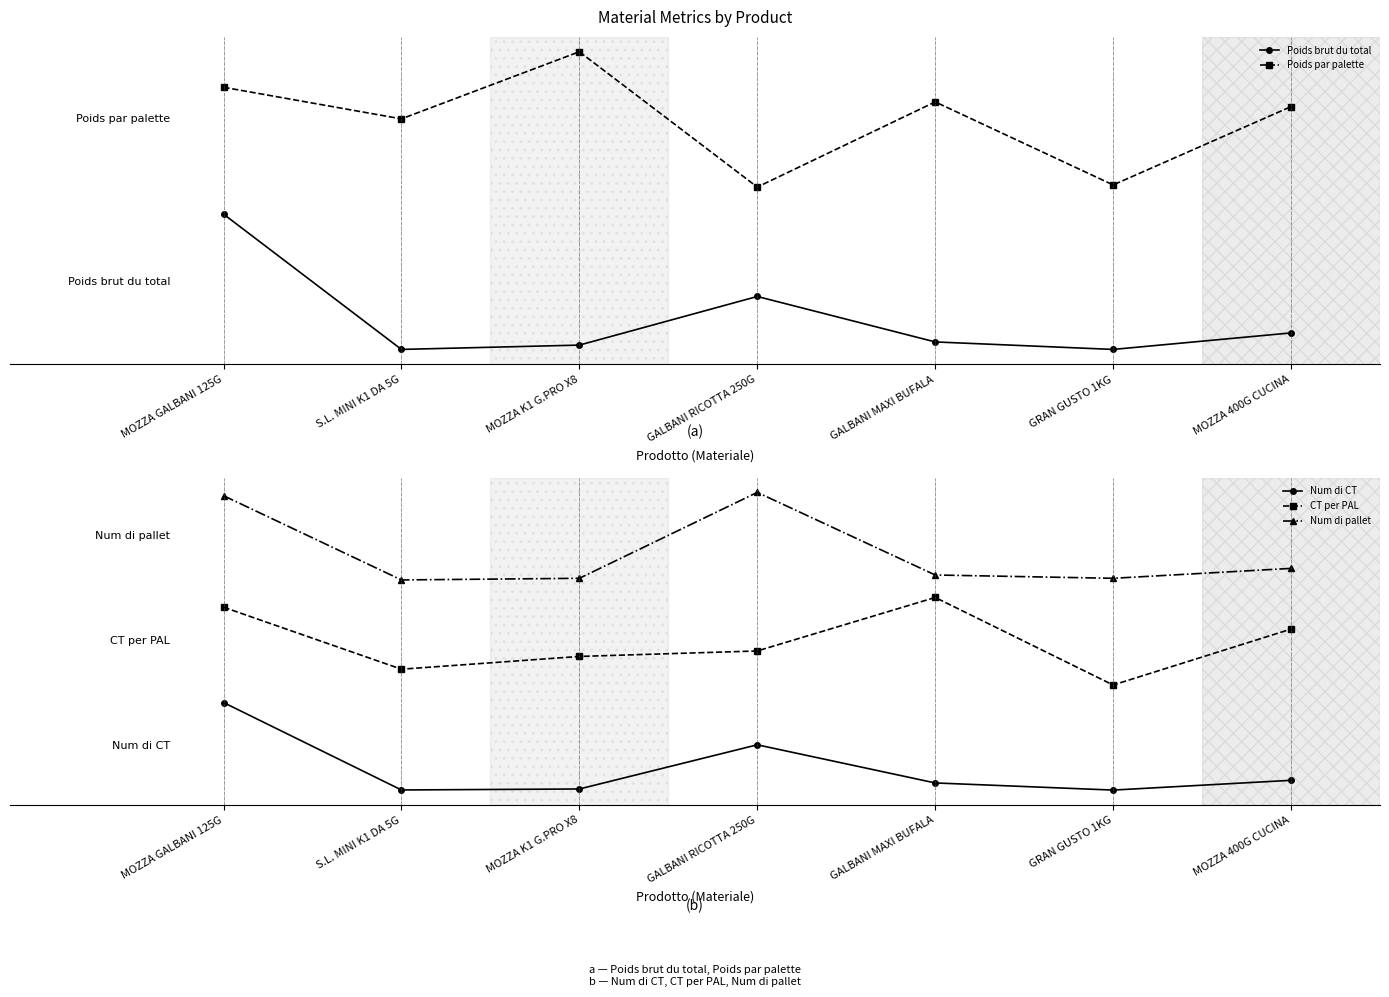

Reading right to left, what are all the values shown in this chart?

Poids brut du total: MOZZA 400G CUCINA=0.1	GRAN GUSTO 1KG=0.0	GALBANI MAXI BUFALA=0.1	GALBANI RICOTTA 250G=0.4	MOZZA K1 G.PRO X8=0.0	S.L. MINI K1 DA 5G=0.0	MOZZA GALBANI 125G=1.0
Poids par palette: MOZZA 400G CUCINA=1.8	GRAN GUSTO 1KG=1.2	GALBANI MAXI BUFALA=1.8	GALBANI RICOTTA 250G=1.2	MOZZA K1 G.PRO X8=2.2	S.L. MINI K1 DA 5G=1.7	MOZZA GALBANI 125G=1.9
Num di CT: MOZZA 400G CUCINA=0.1	GRAN GUSTO 1KG=0.0	GALBANI MAXI BUFALA=0.1	GALBANI RICOTTA 250G=0.5	MOZZA K1 G.PRO X8=0.0	S.L. MINI K1 DA 5G=0.0	MOZZA GALBANI 125G=1.0
CT per PAL: MOZZA 400G CUCINA=1.8	GRAN GUSTO 1KG=1.2	GALBANI MAXI BUFALA=2.2	GALBANI RICOTTA 250G=1.6	MOZZA K1 G.PRO X8=1.5	S.L. MINI K1 DA 5G=1.4	MOZZA GALBANI 125G=2.1
Num di pallet: MOZZA 400G CUCINA=2.5	GRAN GUSTO 1KG=2.4	GALBANI MAXI BUFALA=2.5	GALBANI RICOTTA 250G=3.4	MOZZA K1 G.PRO X8=2.4	S.L. MINI K1 DA 5G=2.4	MOZZA GALBANI 125G=3.4